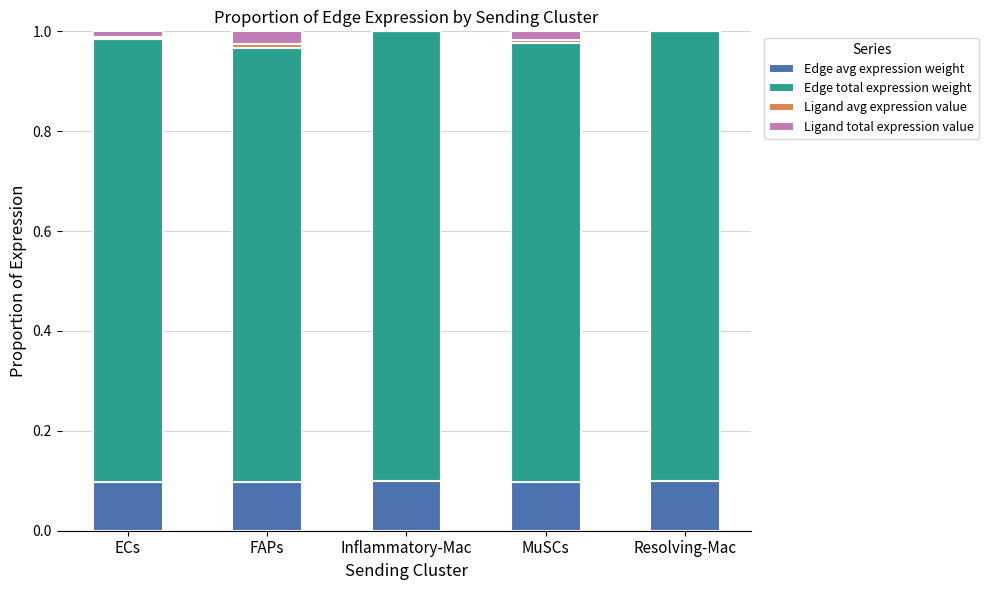

What is the sum of all Edge avg expression weight values?

0.5